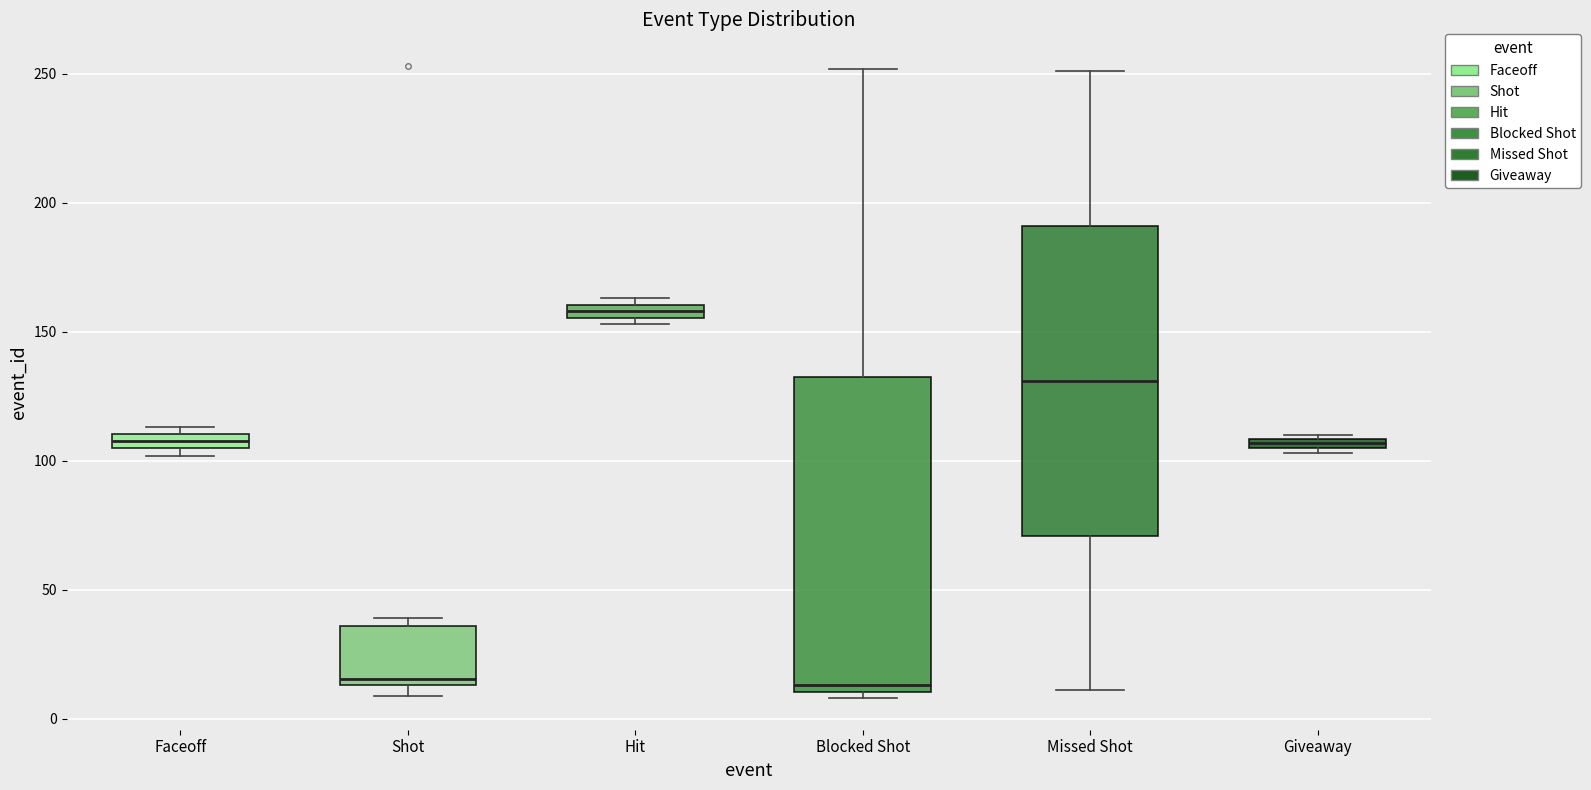

Where is the upper edge of the box for Shot on the y-axis? The values are not printed on the chart, so give them approximately, as read against the axis.

35